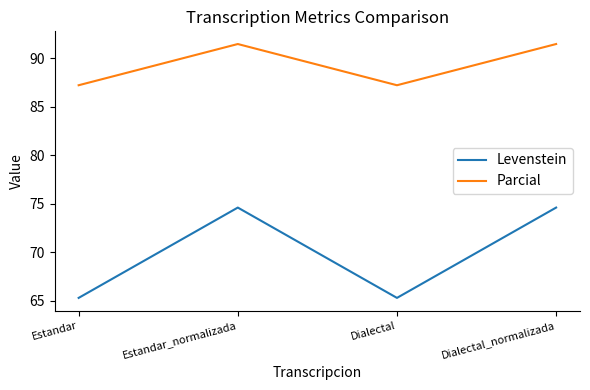

How many categories are shown in the chart?

4